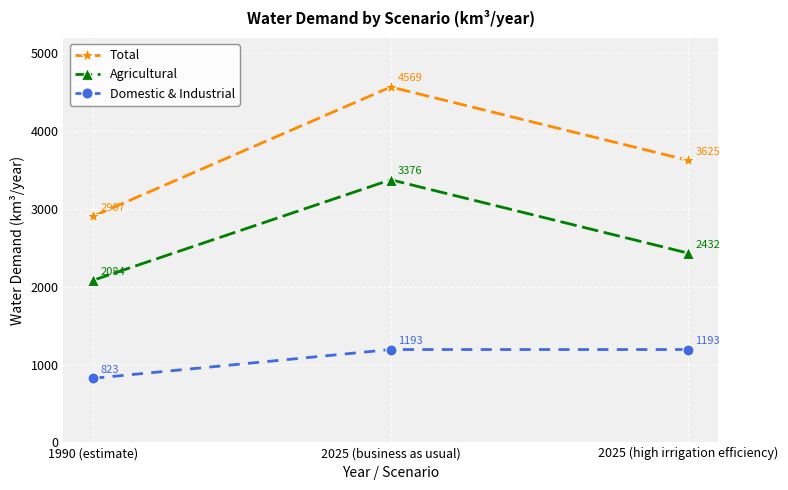

Reading right to left, list all the values displayed in this chart.

Total: 3625	4569	2907
Agricultural: 2432	3376	2084
Domestic & Industrial: 1193	1193	823